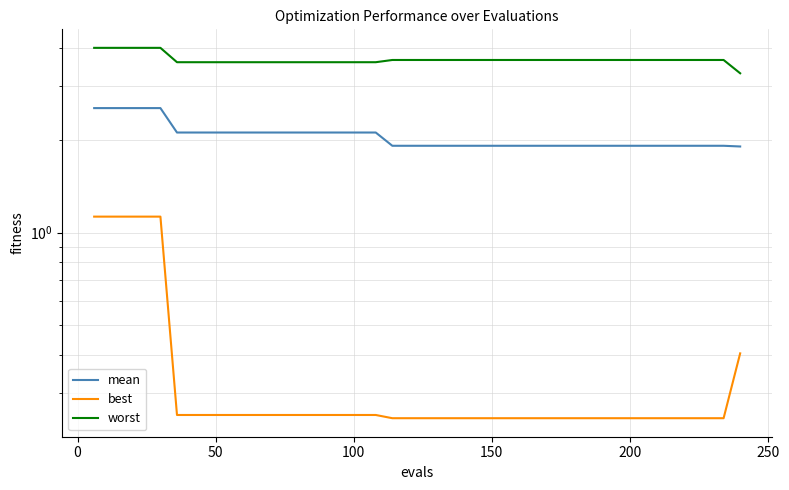

What are all the series names shown in the legend?

mean, best, worst